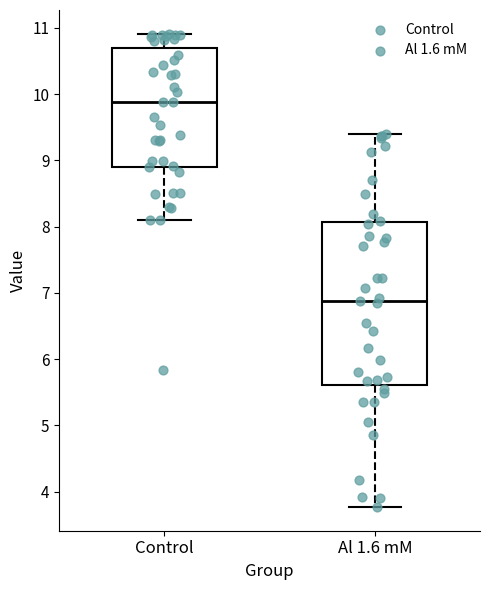

Reading left to right, read every box against the y-axis: the position of its median line, the range the box covers, and the ends of its whiskers. The values are not printed on the chart, so give them approximately, as read against the axis.

Control: median 9.9, box 8.9 to 10.7, whiskers 8.1 to 10.9
Al 1.6 mM: median 6.9, box 5.6 to 8.1, whiskers 3.8 to 9.4